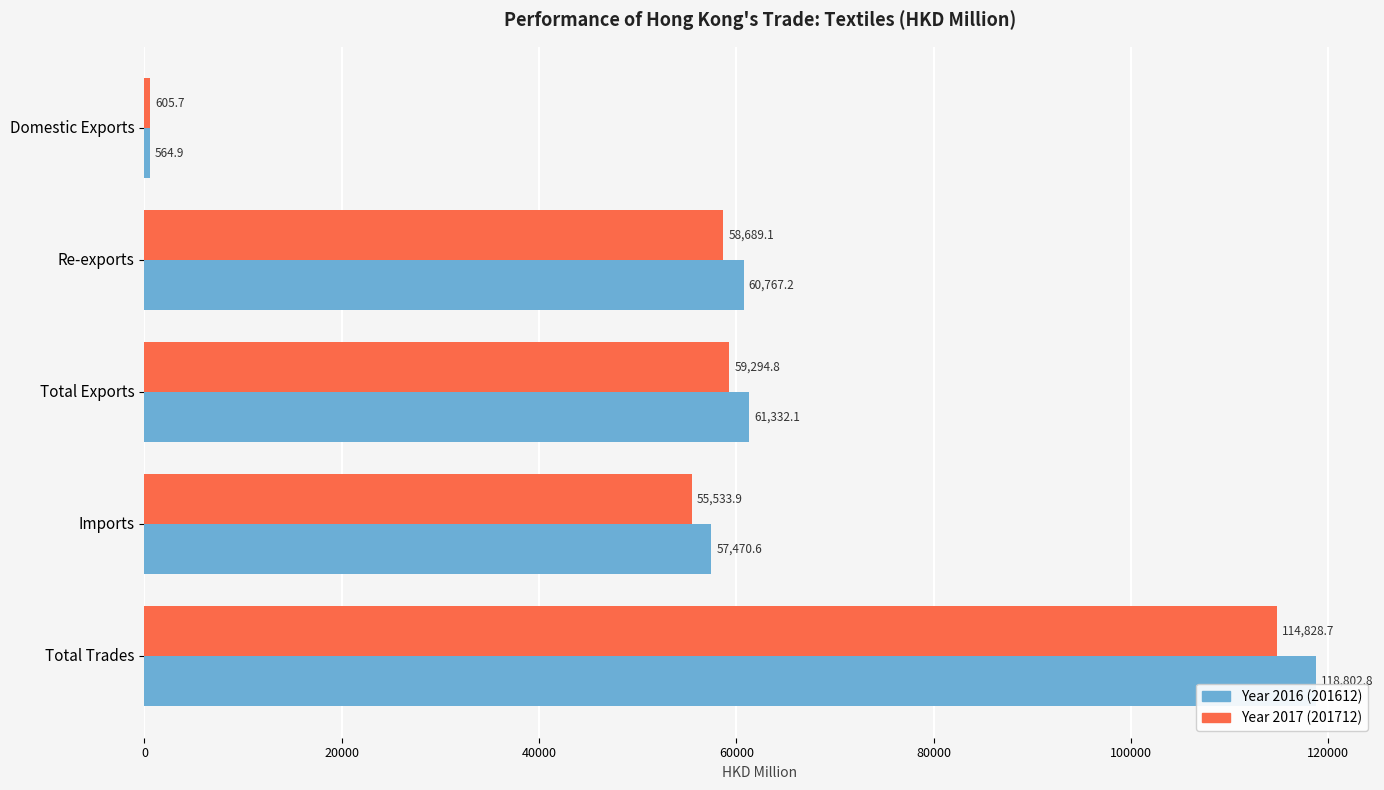

At which category is the sum across all series the highest?

Total Trades